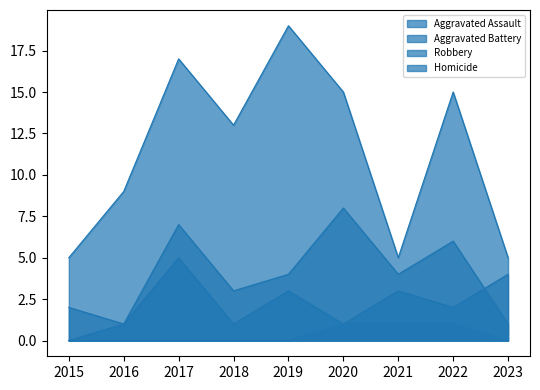

True or false: Robbery and Homicide cross at least once.

False